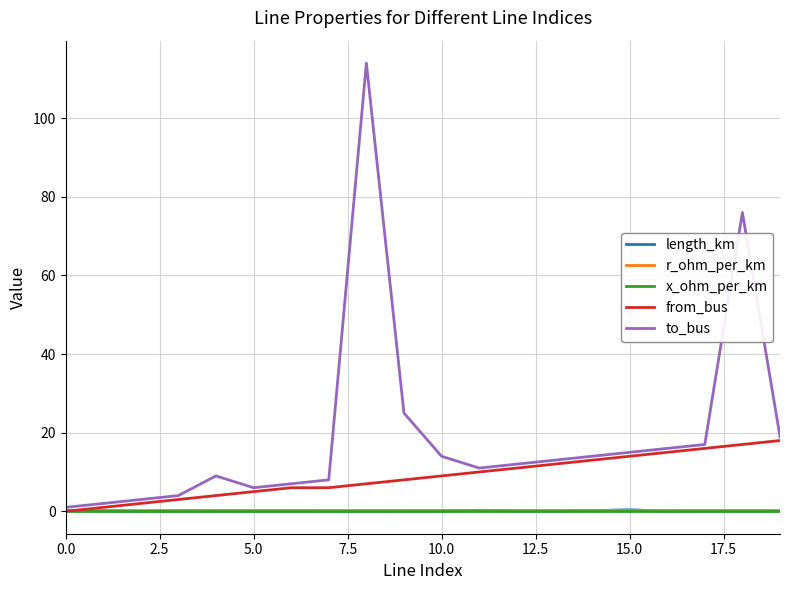

Which series has the largest total across all categories?

to_bus